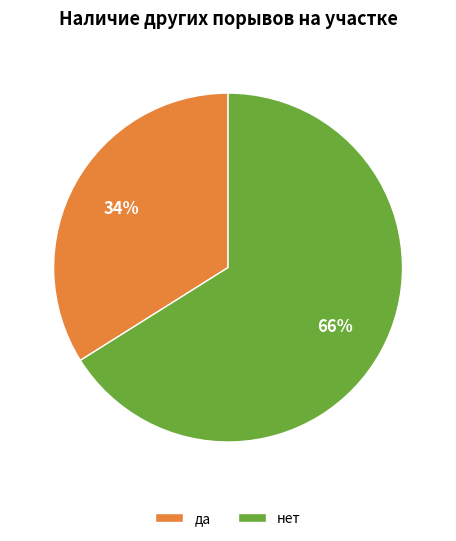

Do нет and да together represent more than half of the pie?

Yes